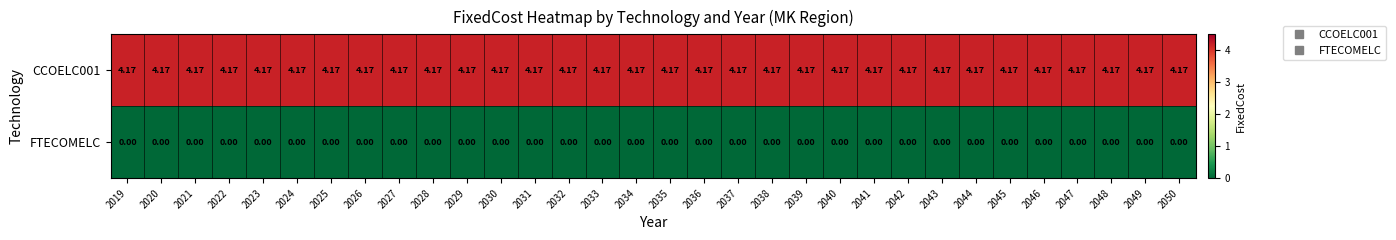

Is the value of CCOELC001 at 2045 greater than the value of FTECOMELC at 2023?

Yes